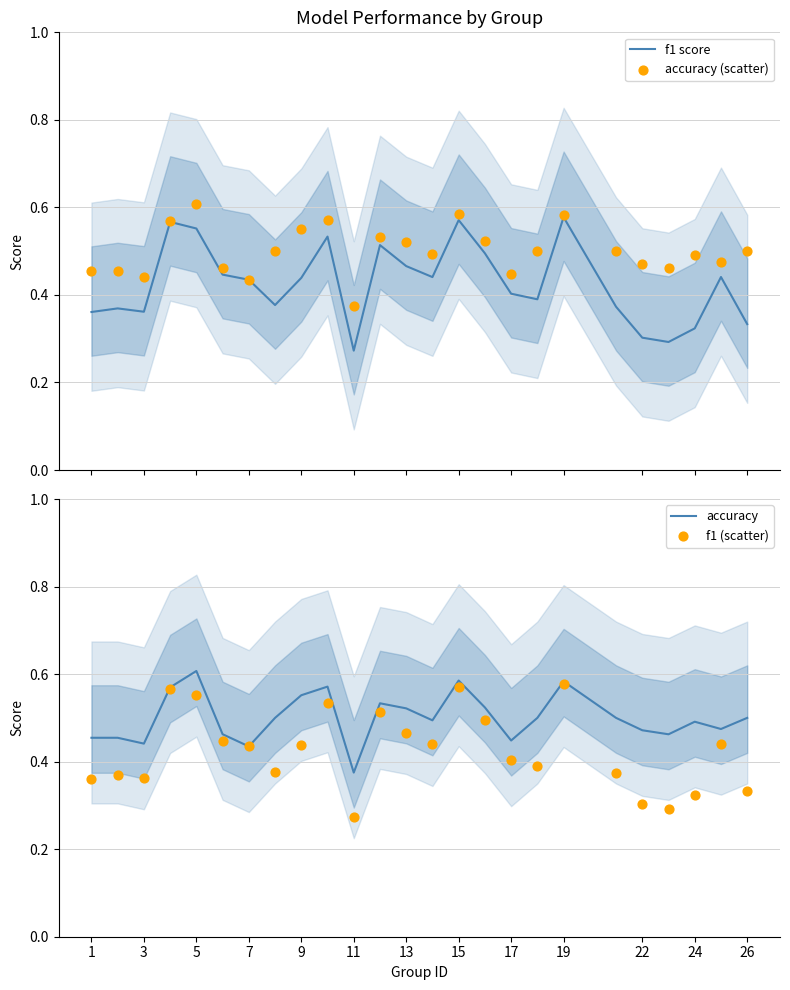

Which series contains the highest Y value?

accuracy (scatter)